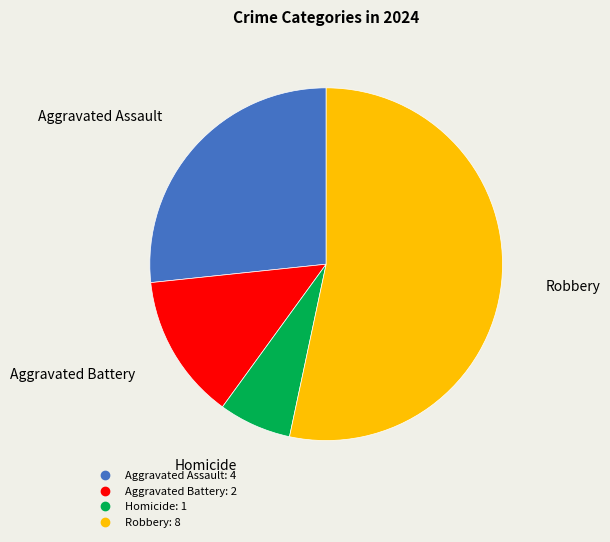

What is the ratio of the value at Robbery to the value at Homicide?

8.0